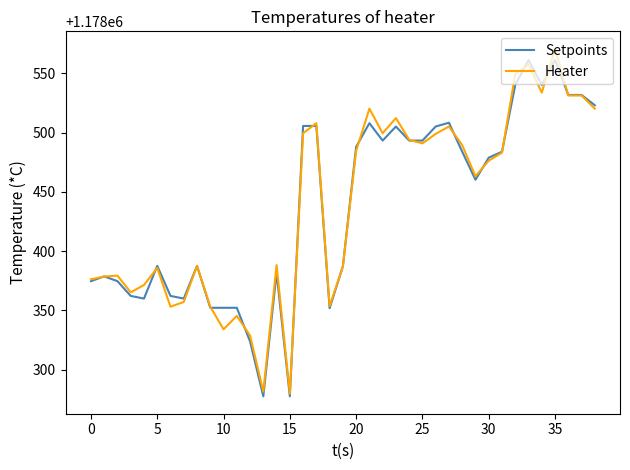

What is the highest value of the Heater series?

1178570.7